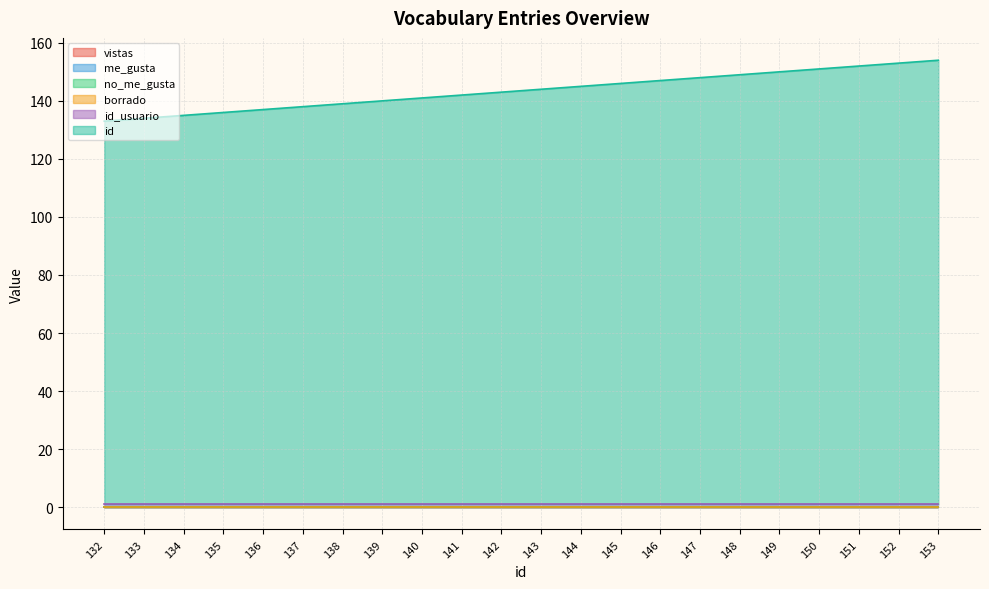

What is the value of the id_usuario point at the 9th from the left?

1